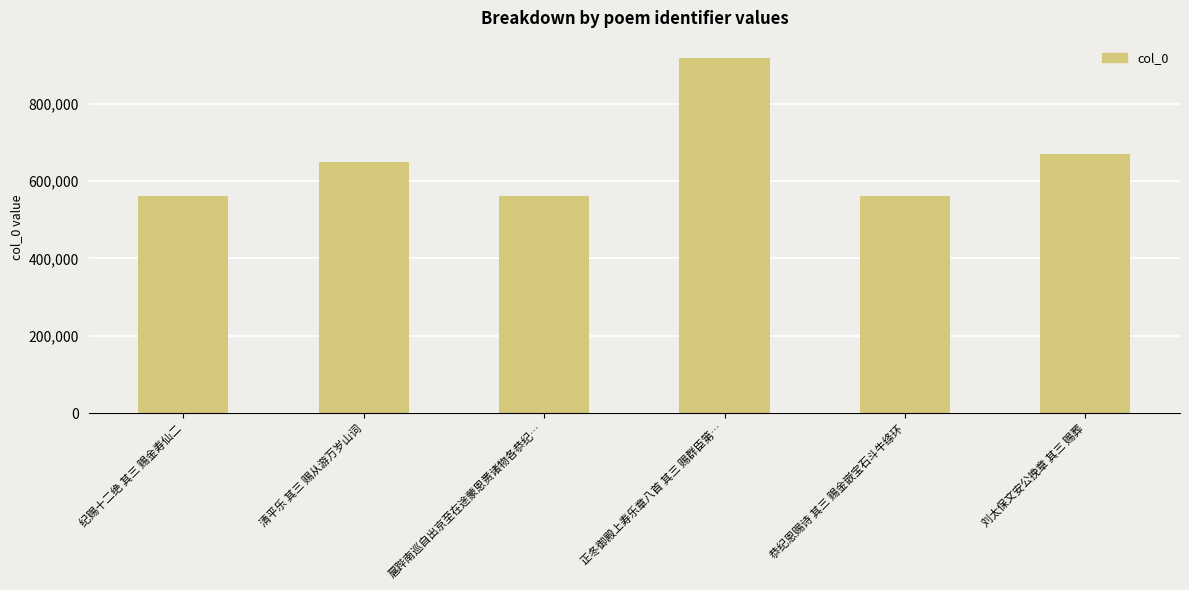

What is the ratio of the value at 清平乐 其三 赐从游万岁山词 to the value at 正冬御殿上寿乐章八首 其三 赐群臣第…?

0.7